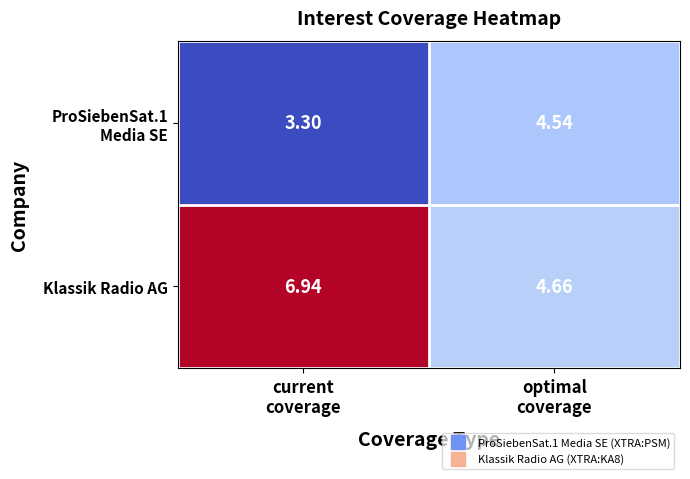

Which series has the largest range (max minus min)?

Klassik Radio AG